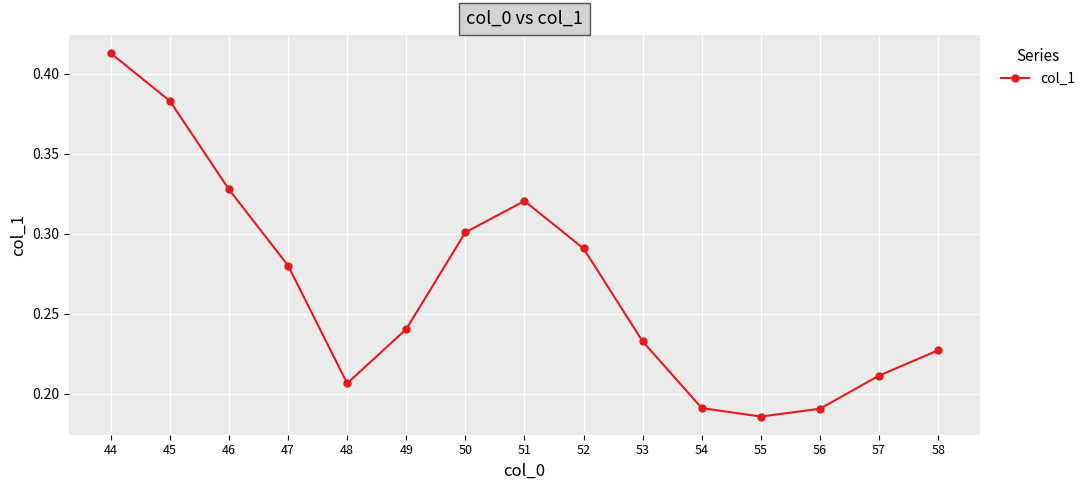

Between 46 and 54, which is larger?

46